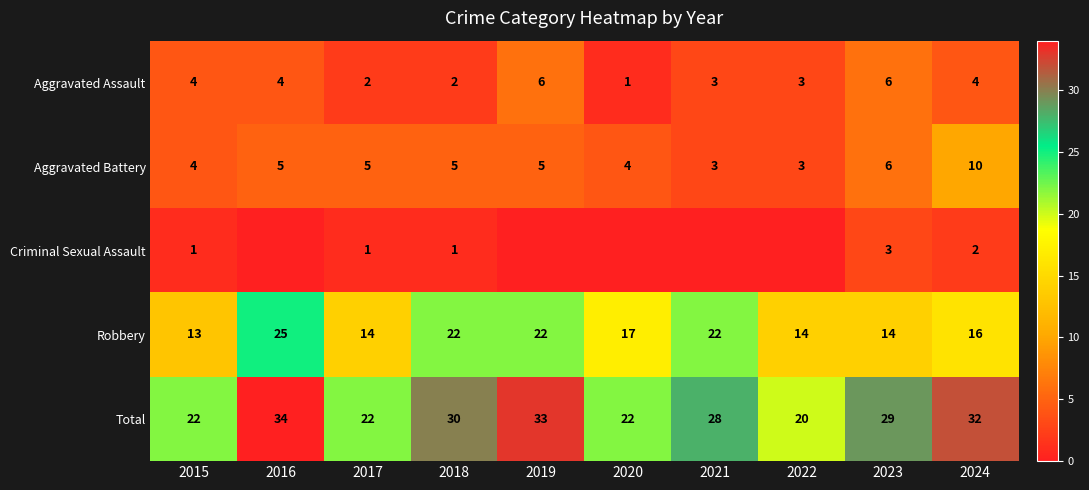

Is it true that Aggravated Battery equals 4 at 2015?

True